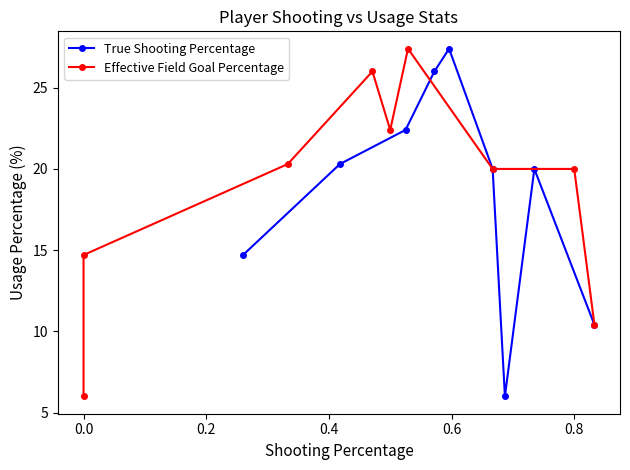

What is the value of the True Shooting Percentage point at the 7th from the left?

6.0